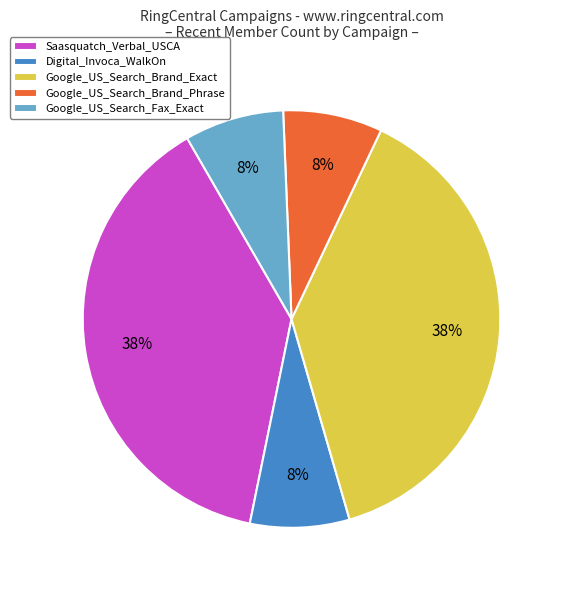

To the nearest percent, what percentage of the pie is Google_US_Search_Brand_Phrase?

8%